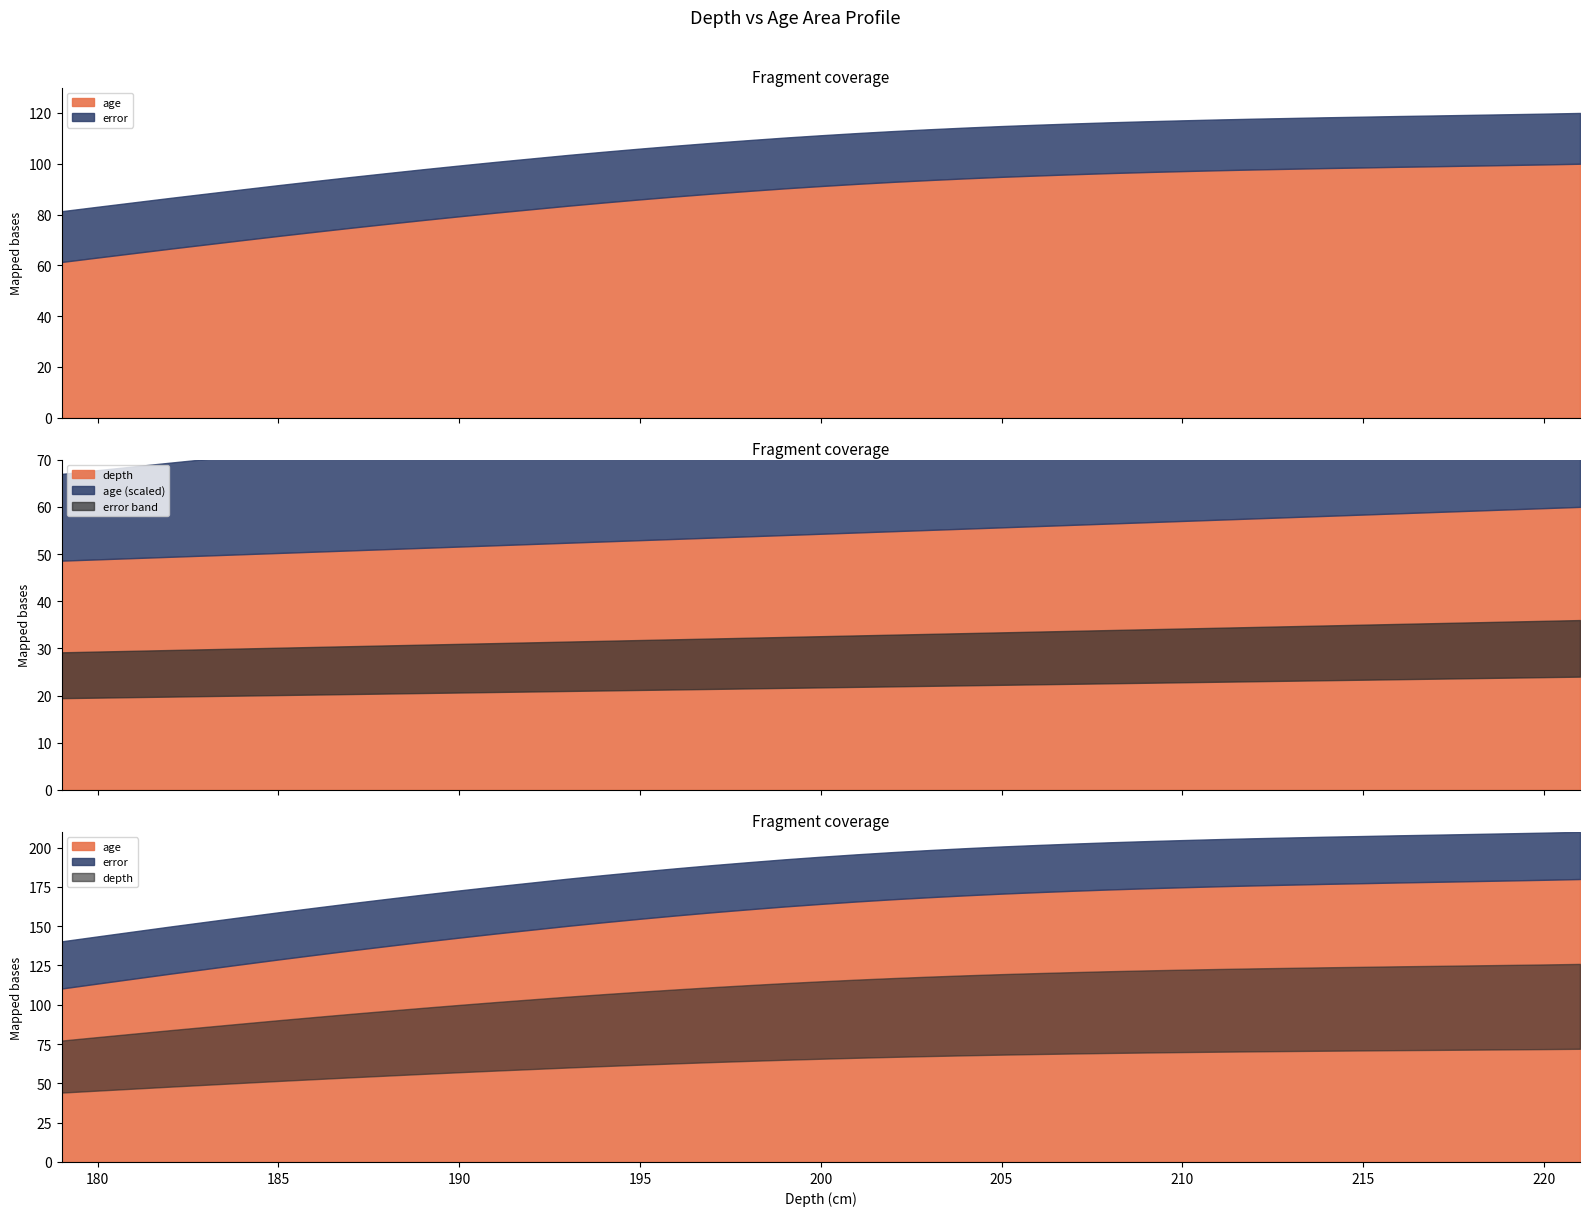

What is the sum of all error values?

10640